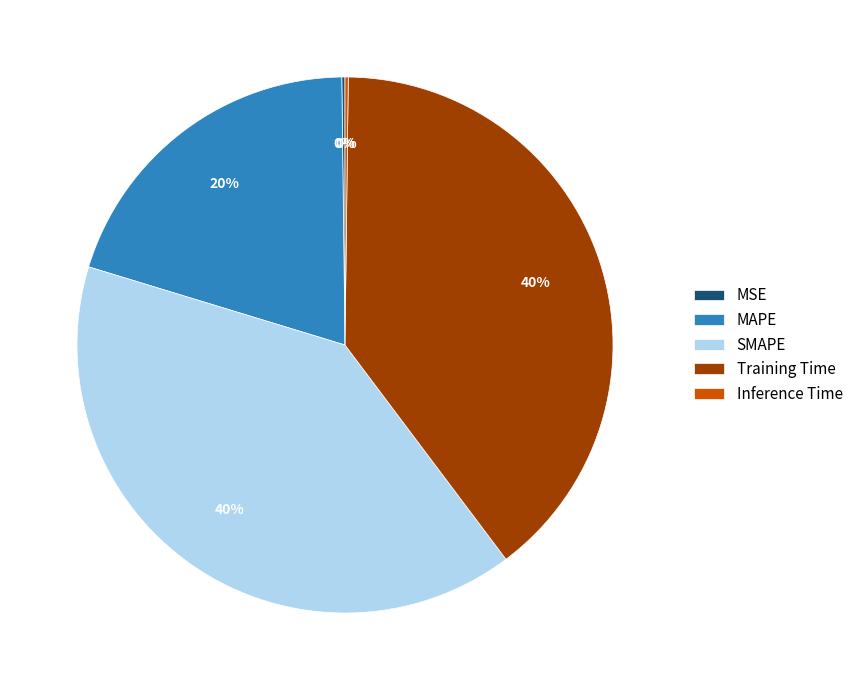

To the nearest percent, what percentage of the pie is Training Time?

40%